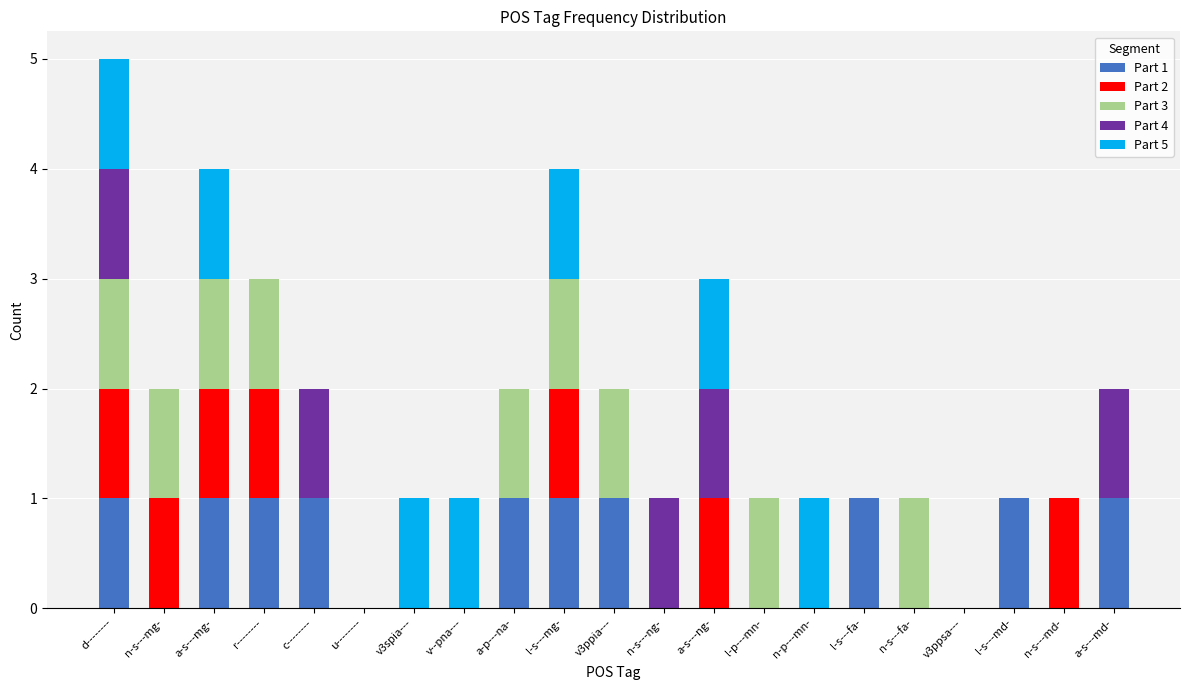

True or false: Part 1 has a value of 2 at l-s---fa-.

False